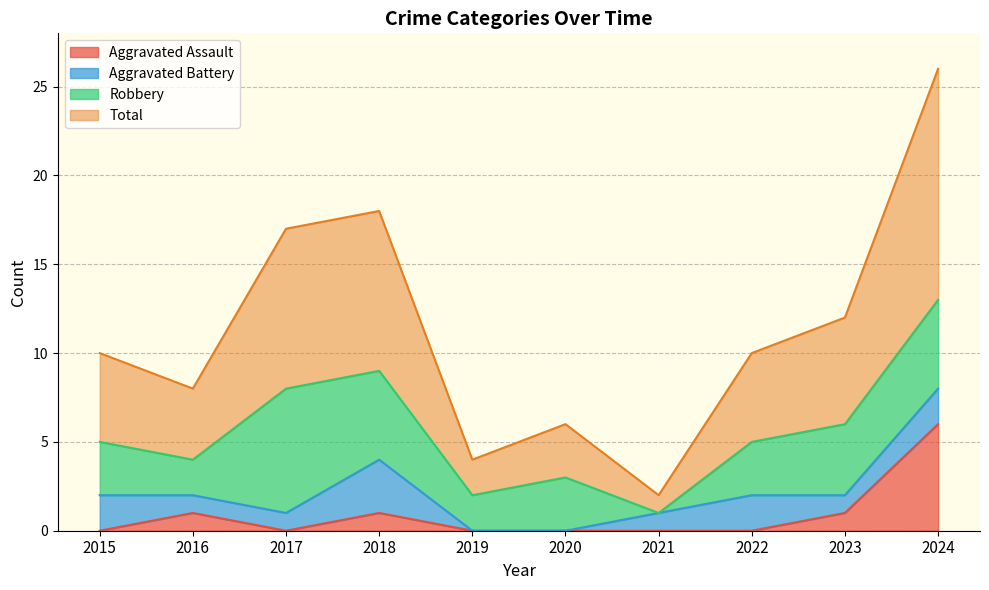

True or false: Total and Aggravated Assault intersect in this chart.

False